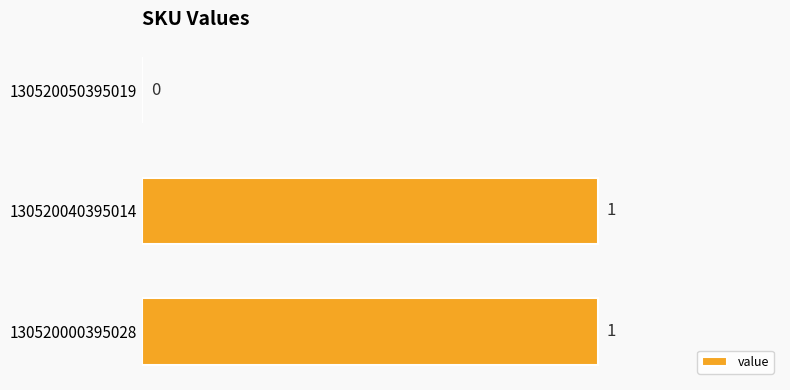

Are the bars horizontal?

Yes